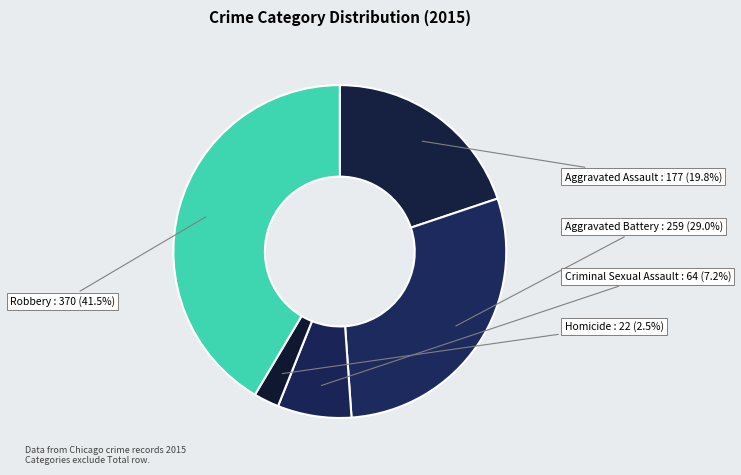

Is there a majority slice in this chart?

No